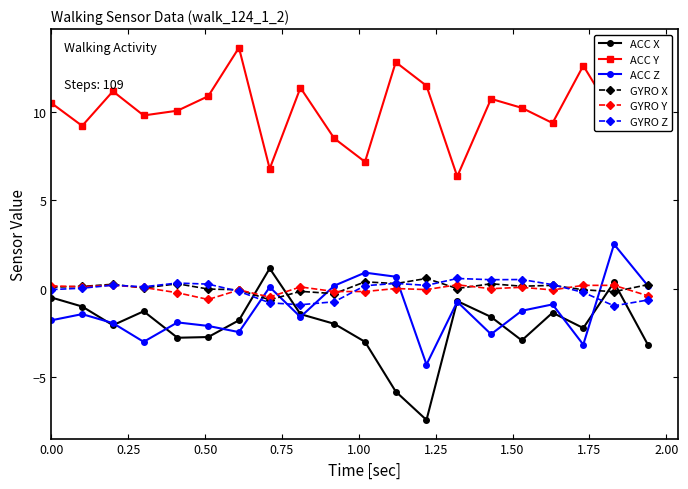

True or false: ACC Z and ACC Y intersect in this chart.

False